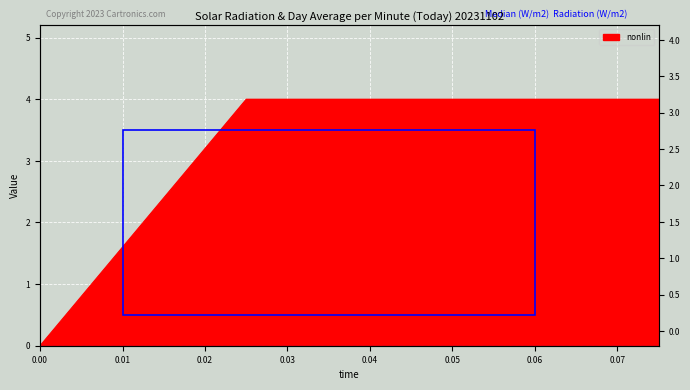

Does the chart display data point markers on the line(s)?

No